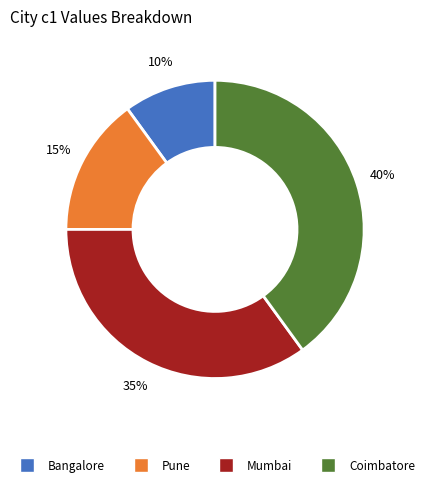

Count the number of slices in the pie.

4